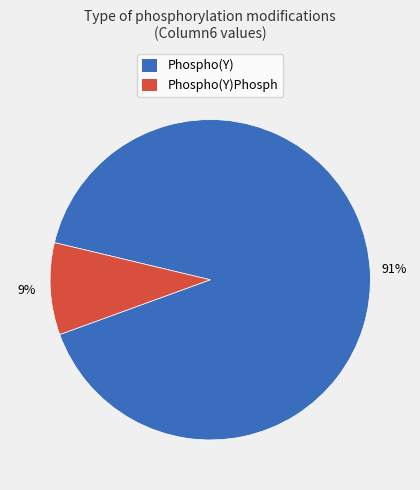

Which has a higher value, Phospho(Y)Phosph or Phospho(Y)?

Phospho(Y)